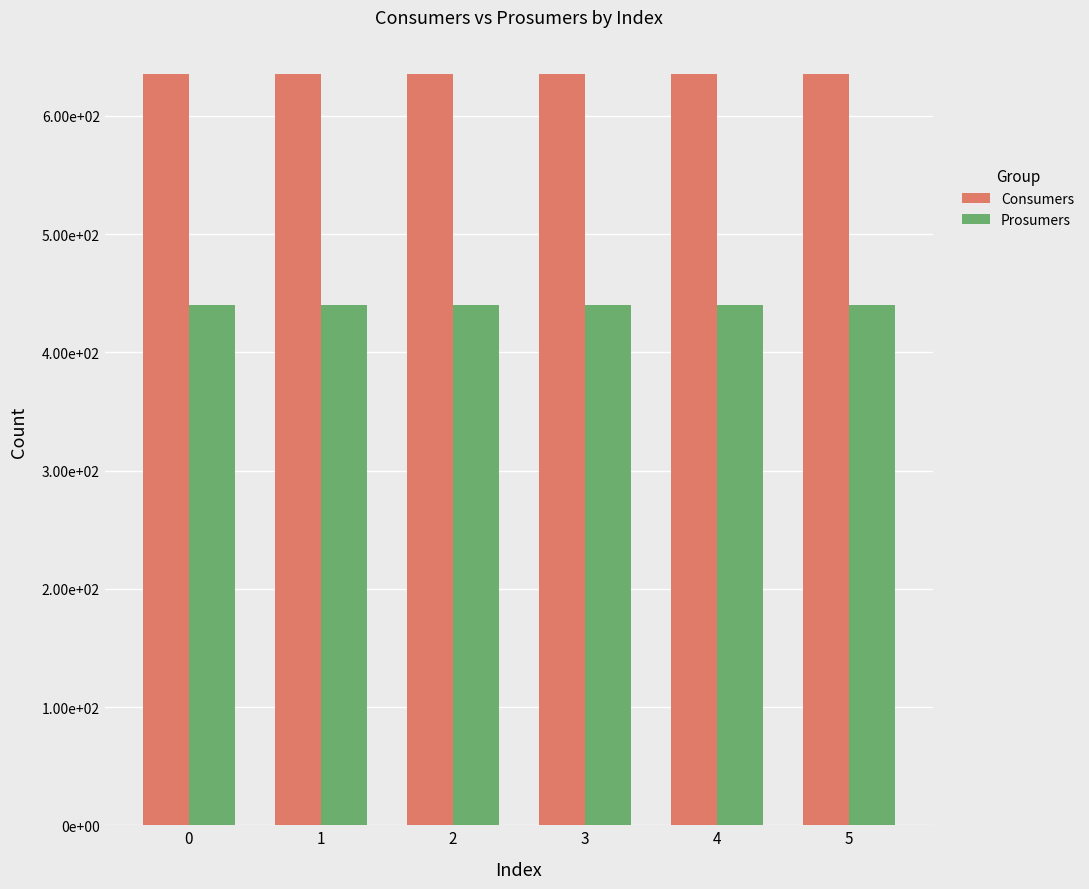

What is the sum of all Prosumers values?

2640